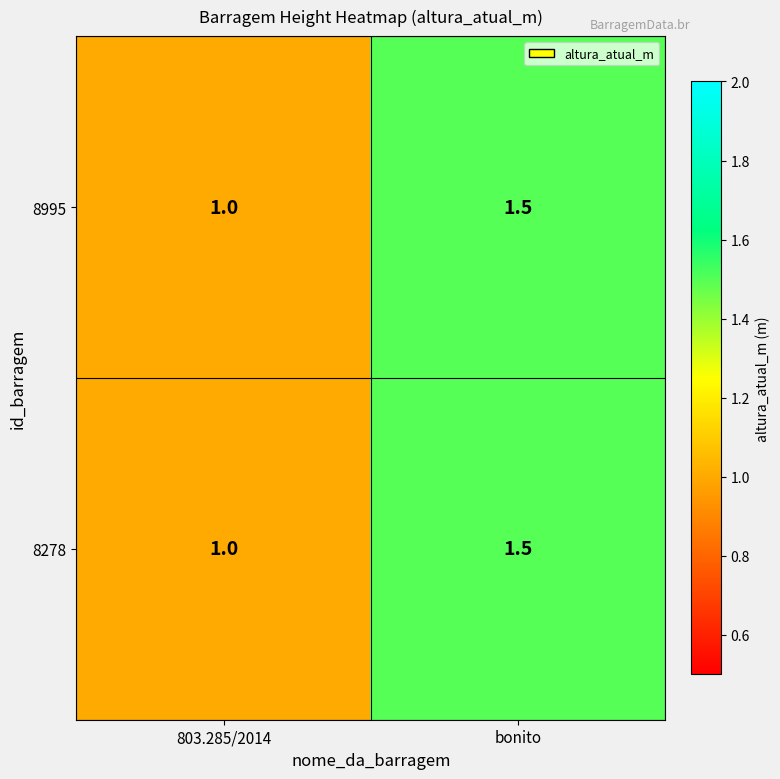

List the labels in order of 8995 value, smallest first.

803.285/2014, bonito